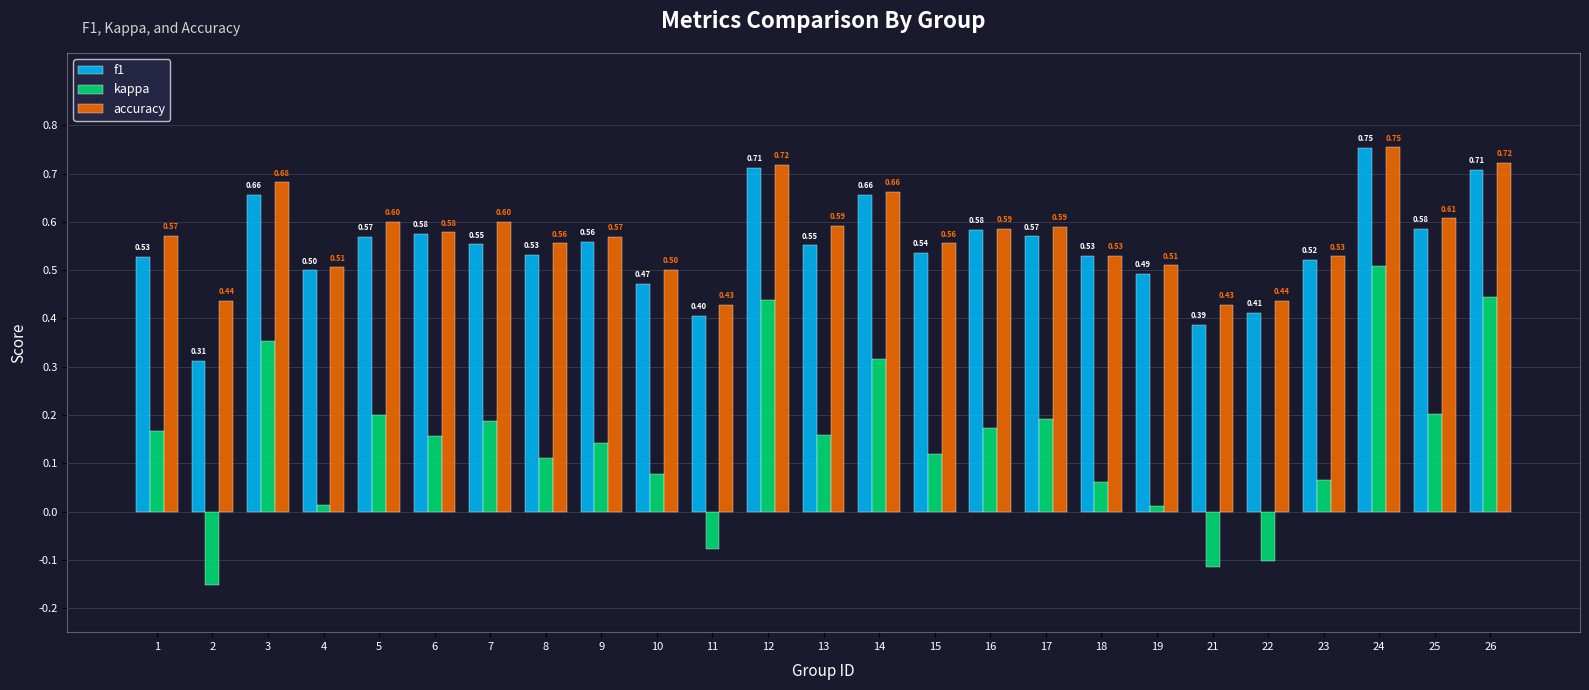

Which series has the largest range (max minus min)?

kappa